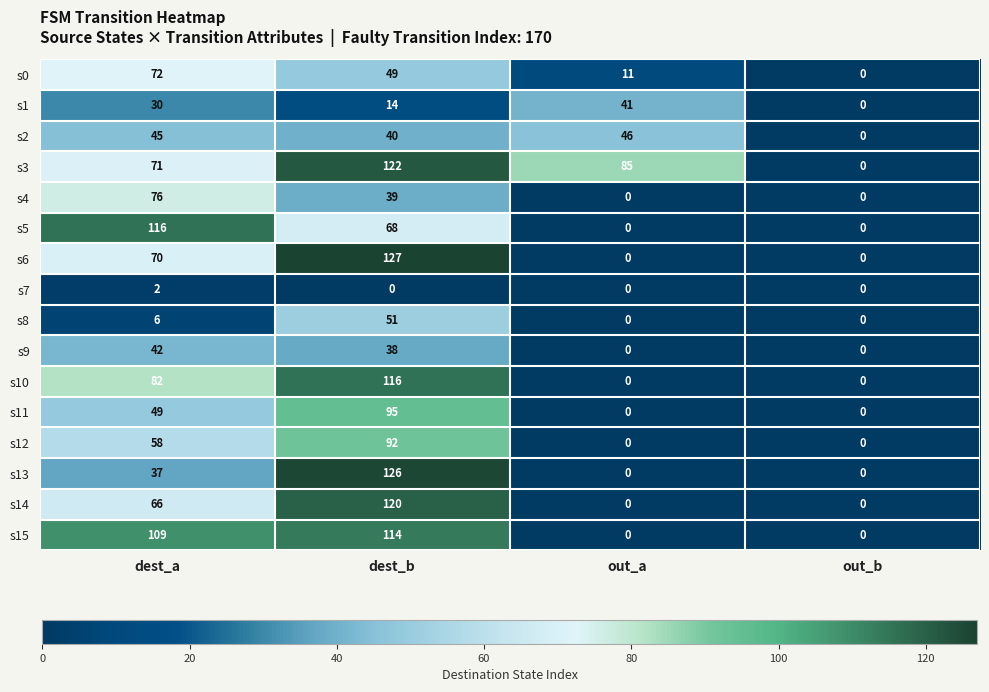

What is the maximum value for s4?

76